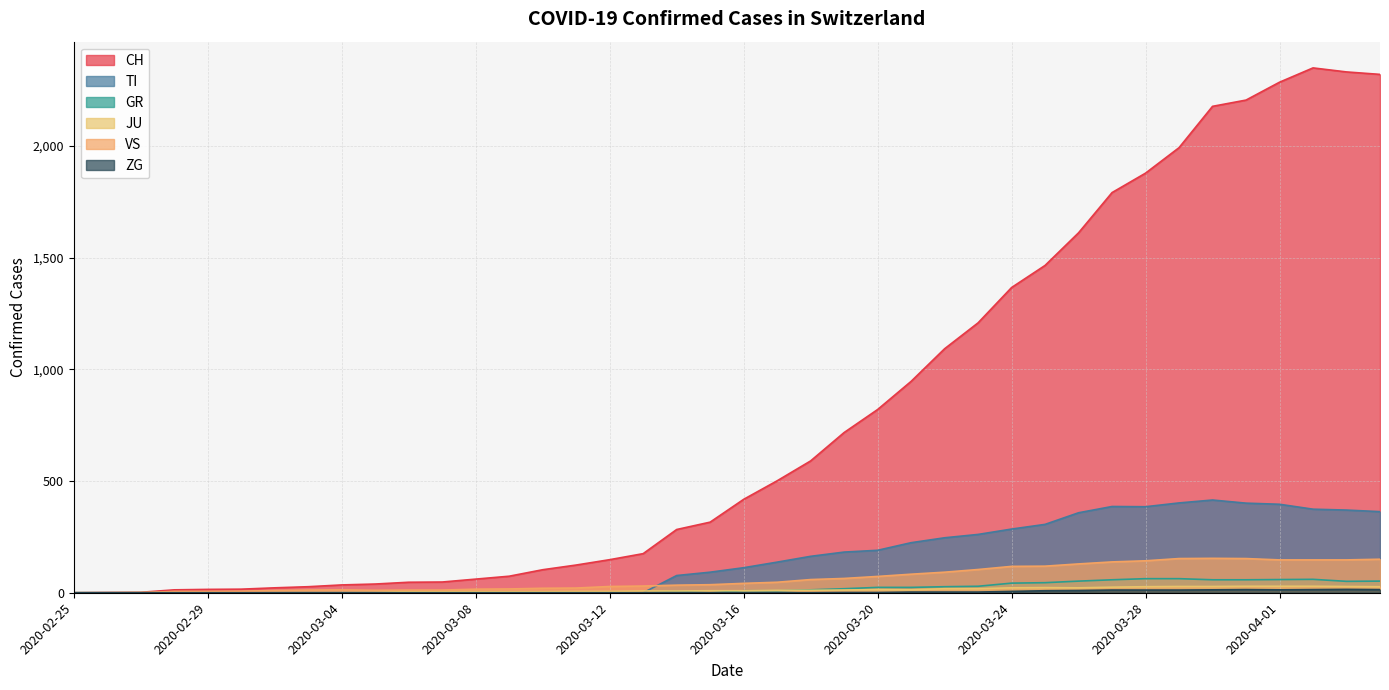

What position from the right is 2020-02-28?

37